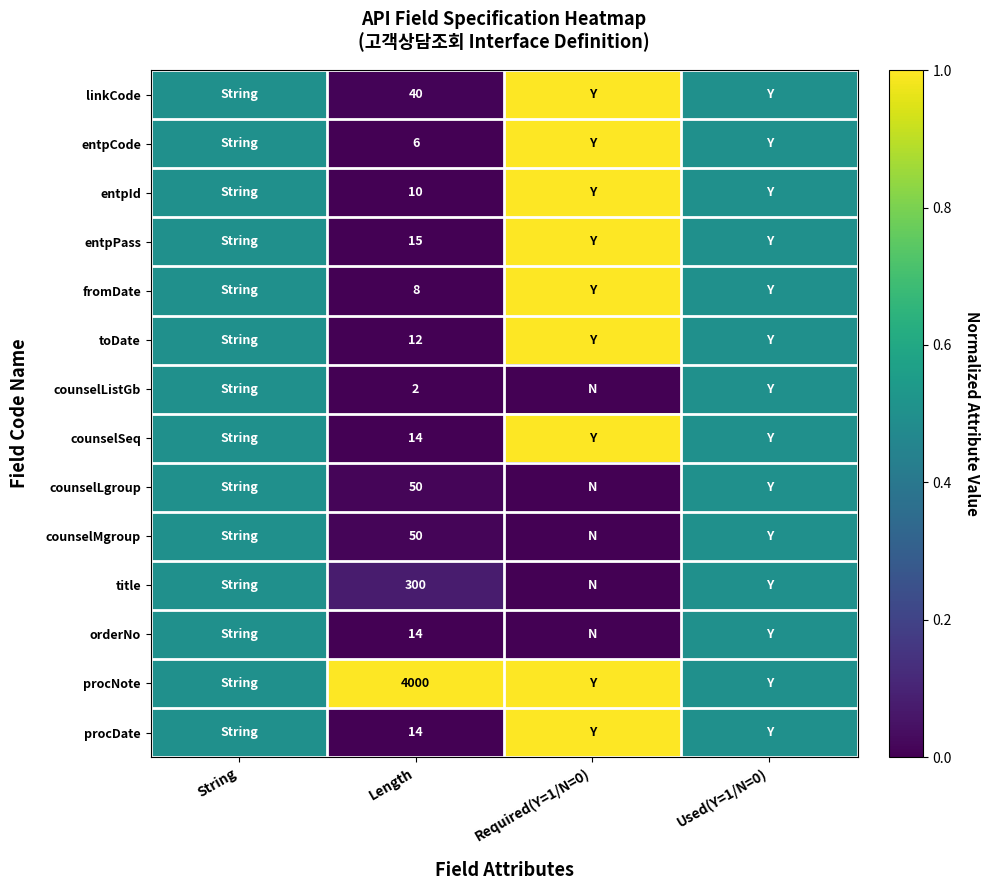

The entpId series shows 10.0 at Length. True or false?

True